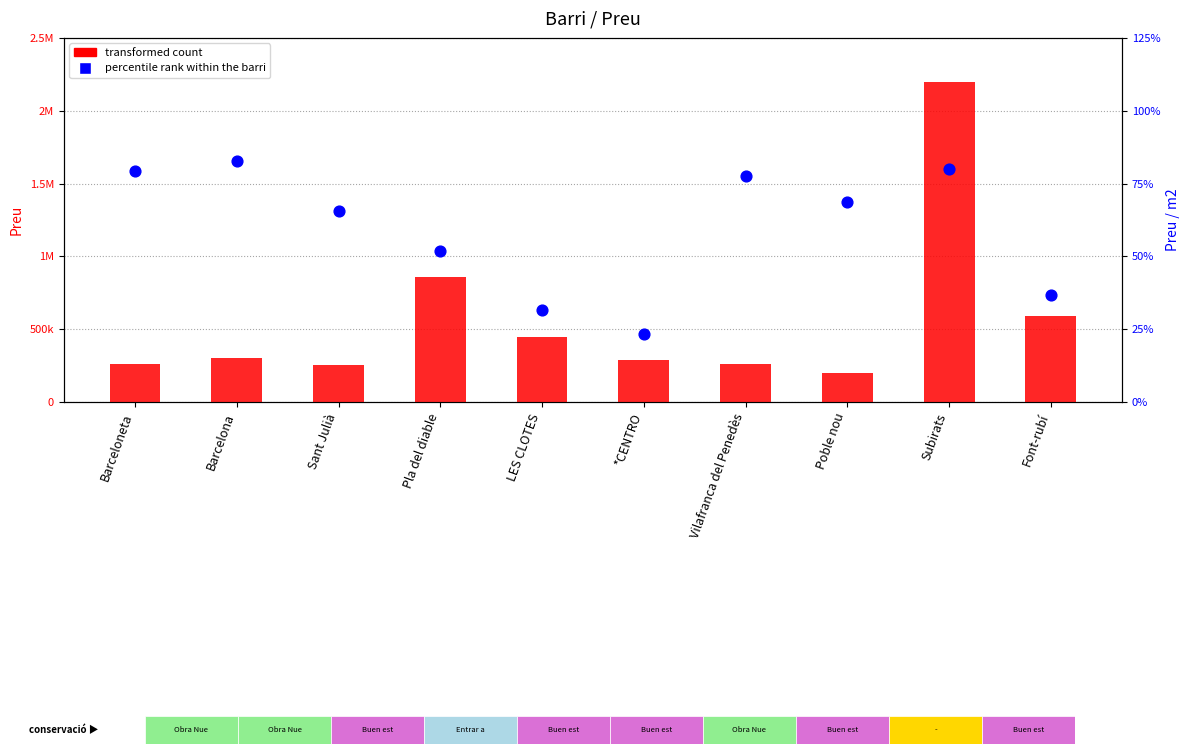

At which category is the sum across all series the highest?

Subirats